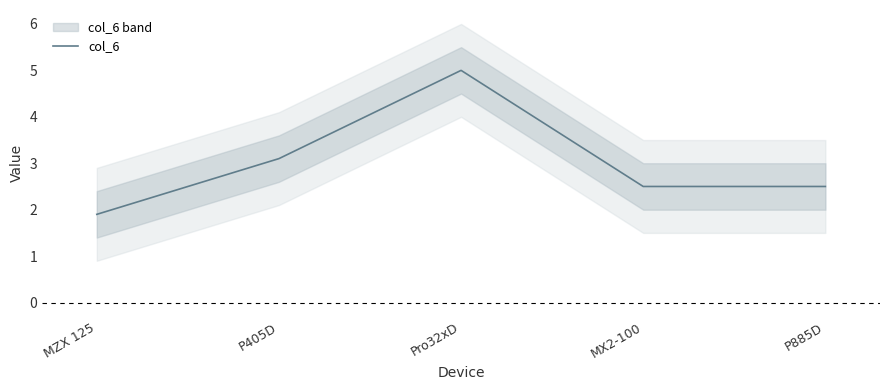

True or false: there are more than 1 points higher than both neighbors.

False